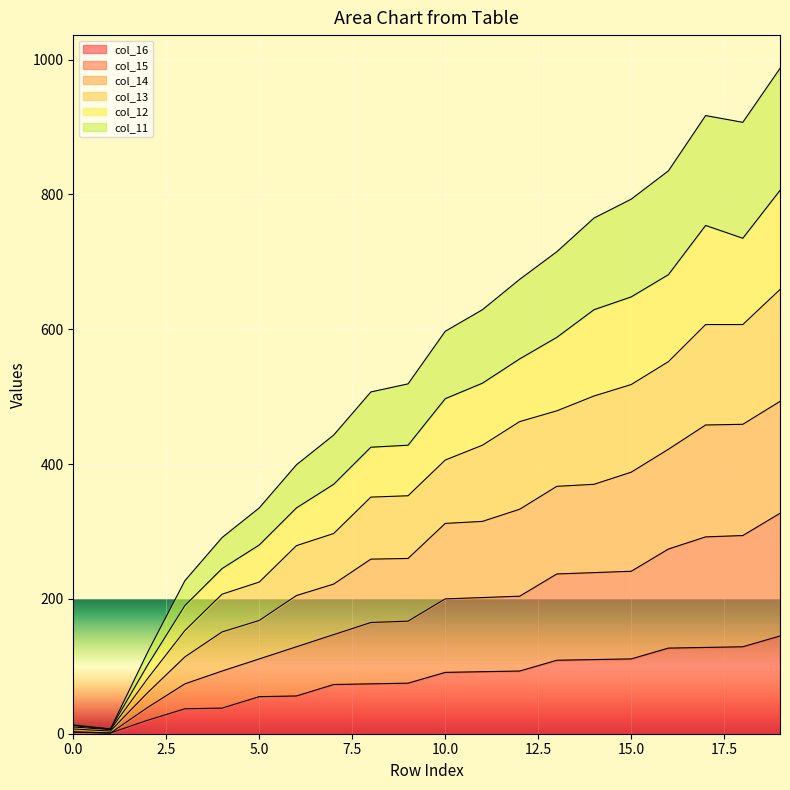

What are all the series names shown in the legend?

col_16, col_15, col_14, col_13, col_12, col_11